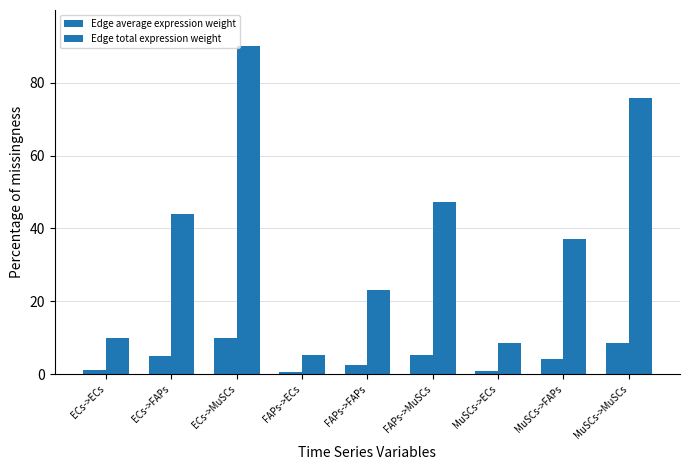

Are the bars horizontal?

No